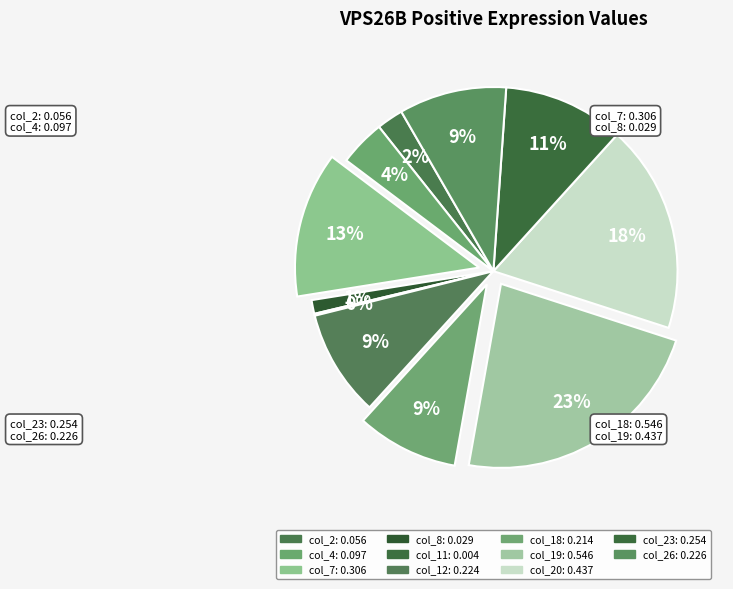

Which slice is the smallest?

col_11